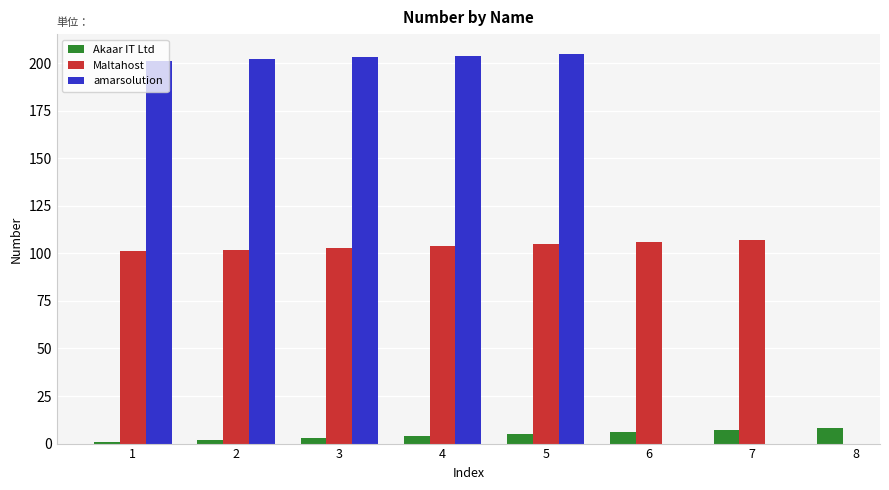

What is the sum of all Akaar IT Ltd values?

36